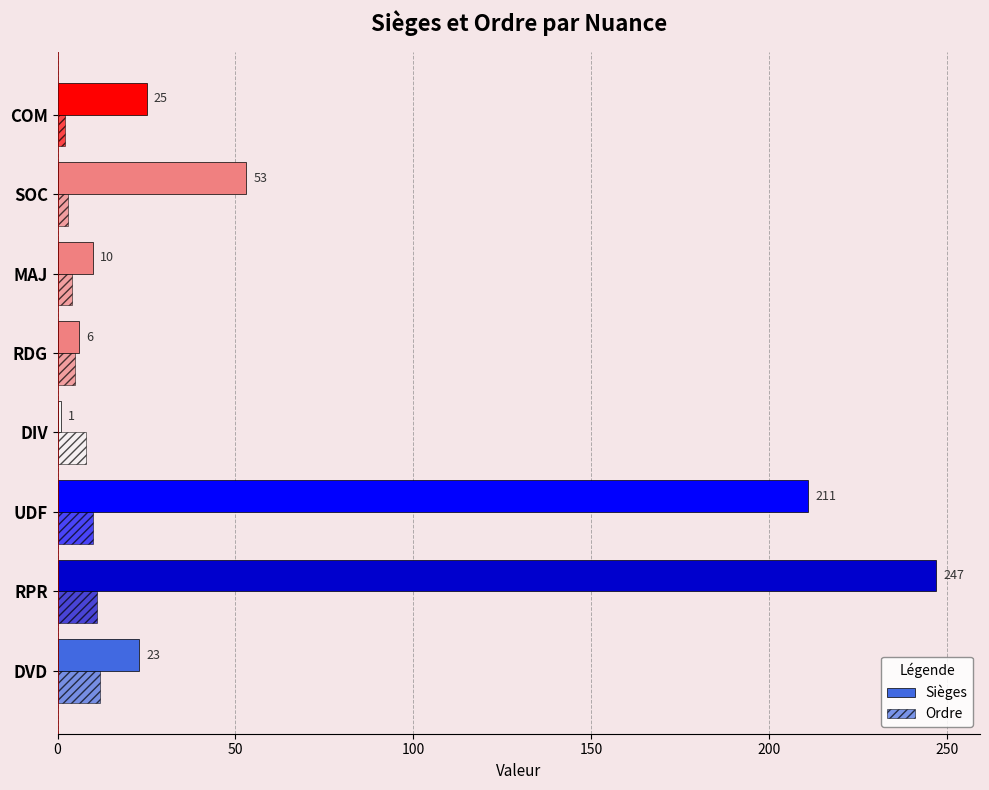

Rank the series by their maximum value, from lowest to highest.

Ordre, Sièges